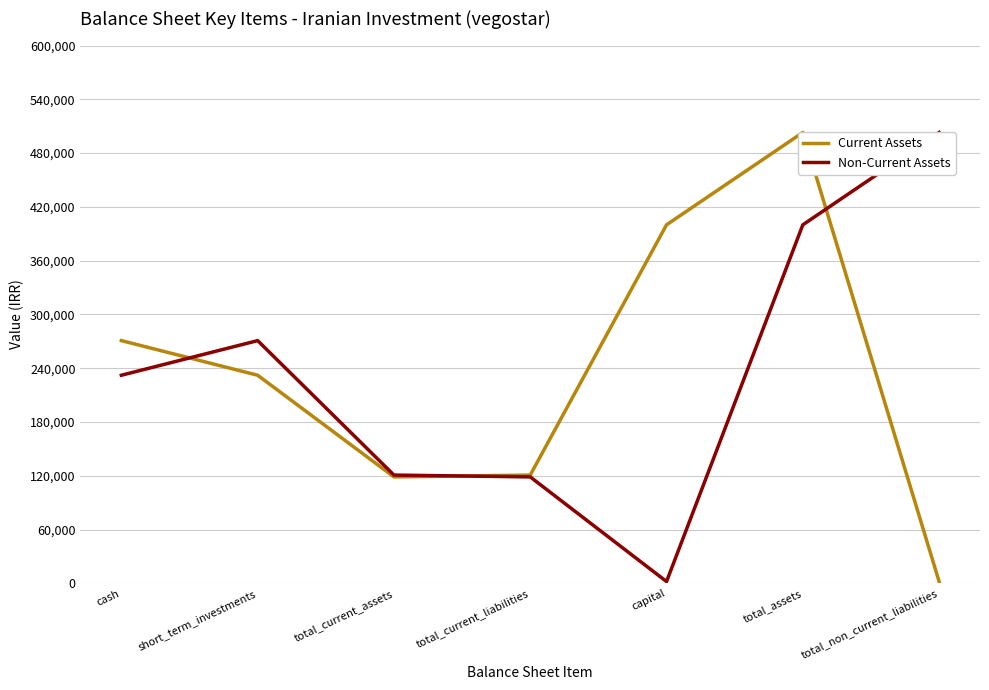

Does the chart display data point markers on the line(s)?

No